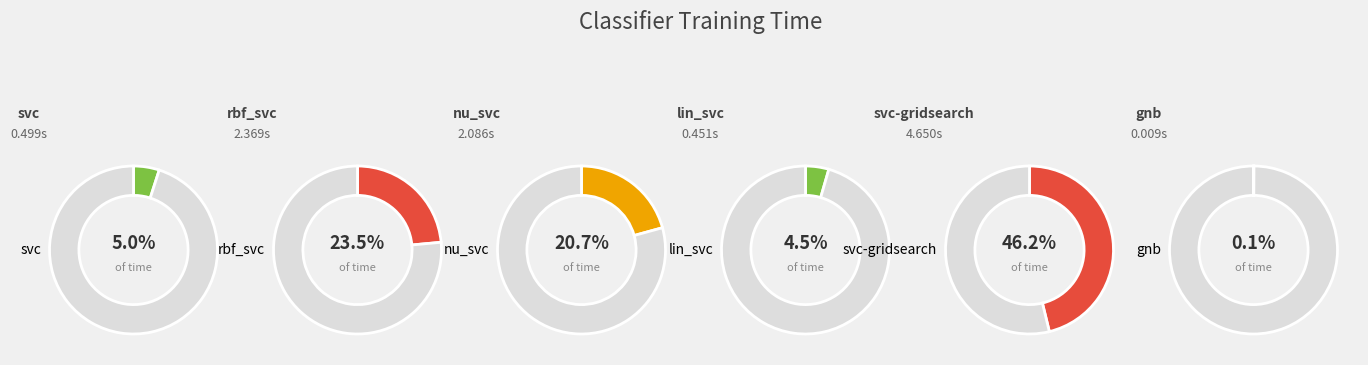

How much of the chart is everything except rbf_svc?

76.5%